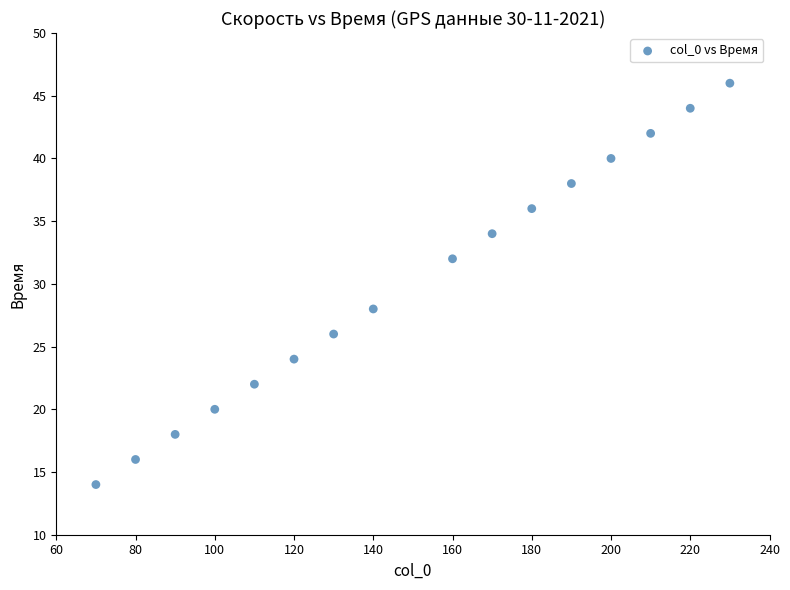

What is the range of X values (max minus min)?

160